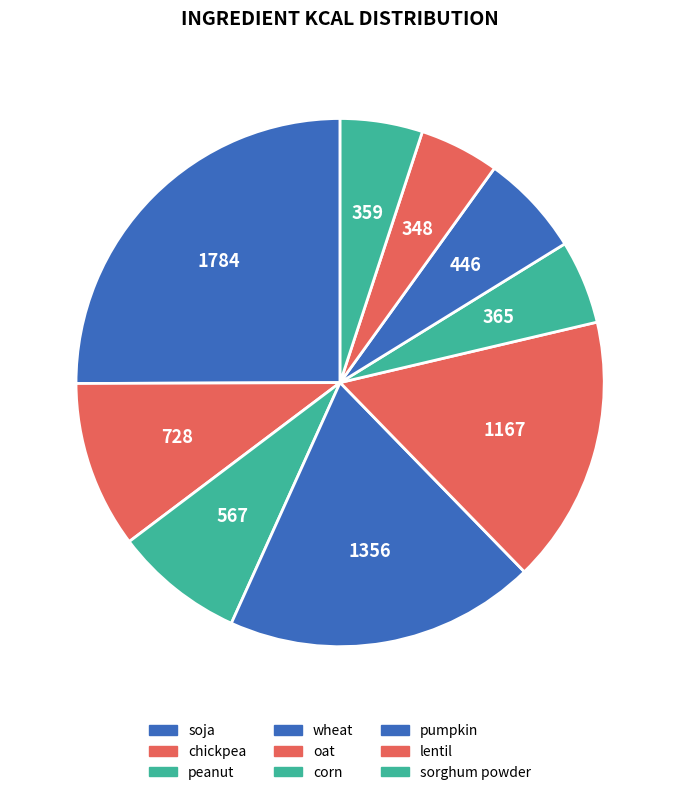

Between sorghum powder and lentil, which is larger?

sorghum powder